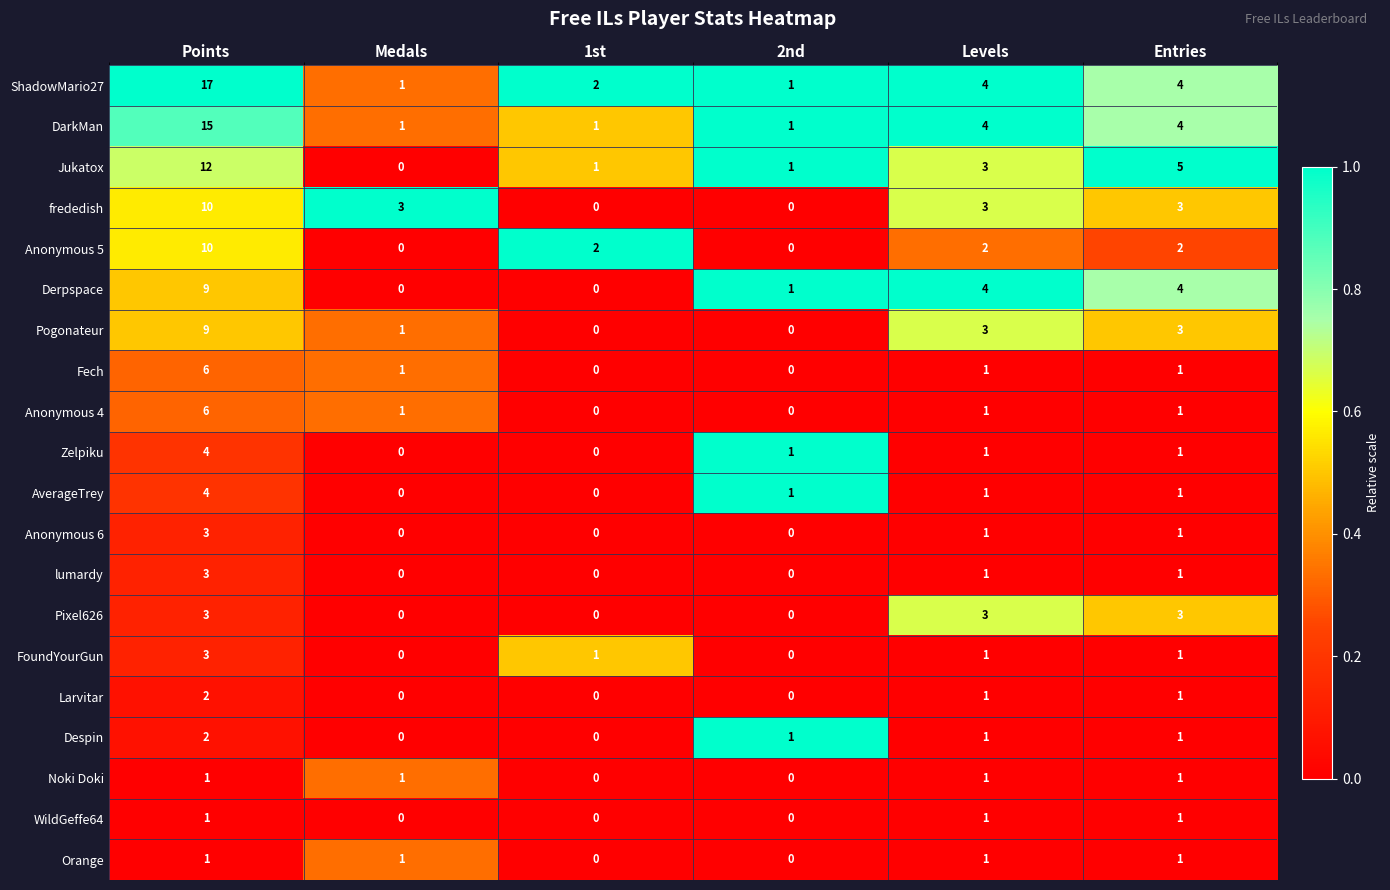

How many positive values does the frededish series have?

4